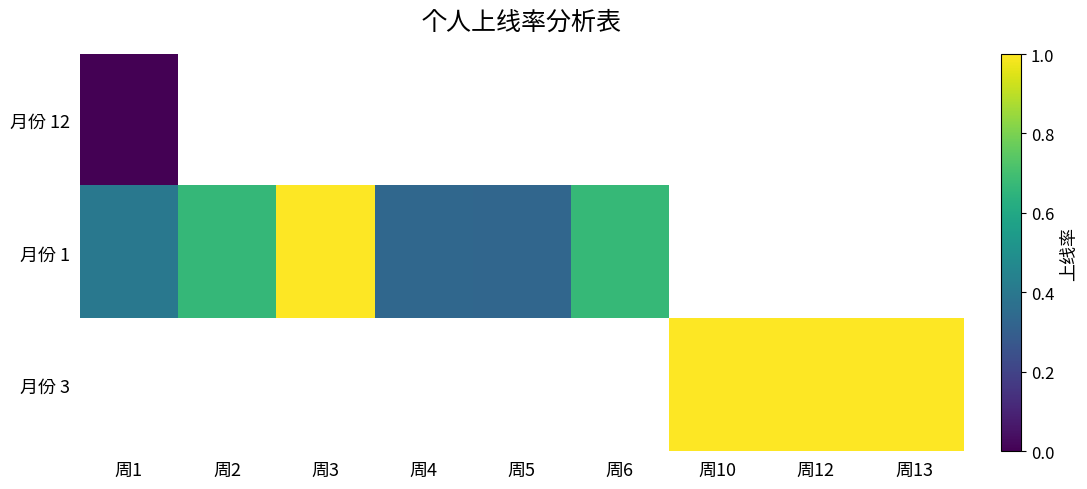

List the labels in order of 月份 1 value, largest first.

周3, 周6, 周2, 周1, 周4, 周10, 周12, 周13, 周5